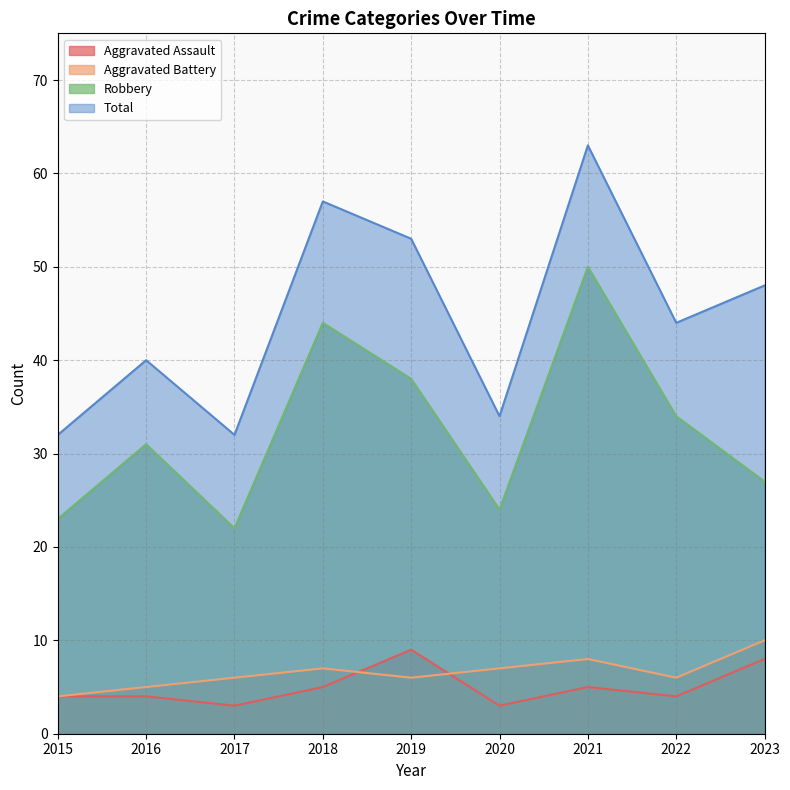

What are all the series names shown in the legend?

Aggravated Assault, Aggravated Battery, Robbery, Total